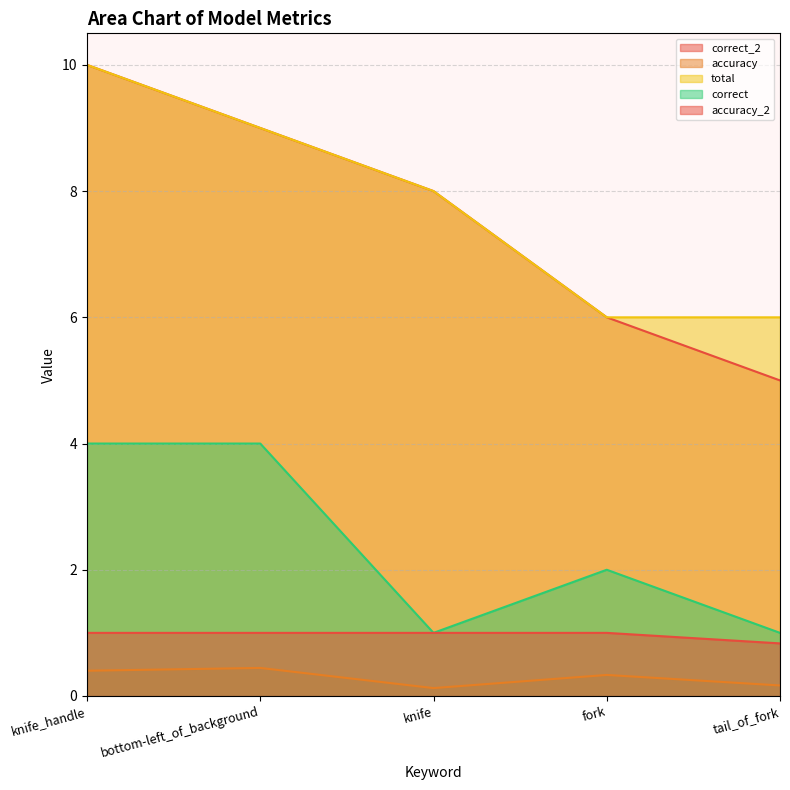

How many values in the total series exceed 8?

2